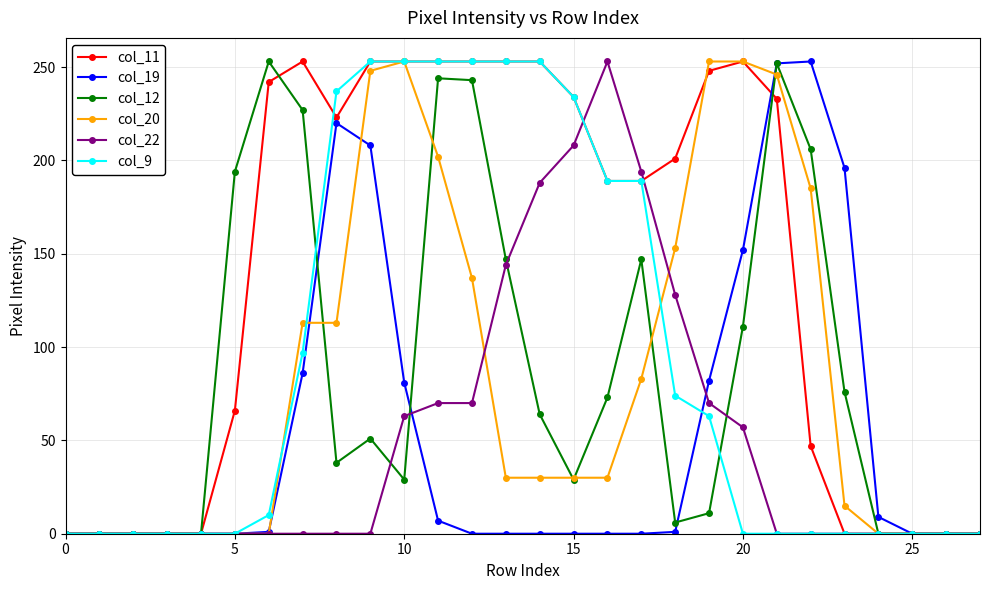

What are all the series names shown in the legend?

col_11, col_19, col_12, col_20, col_22, col_9